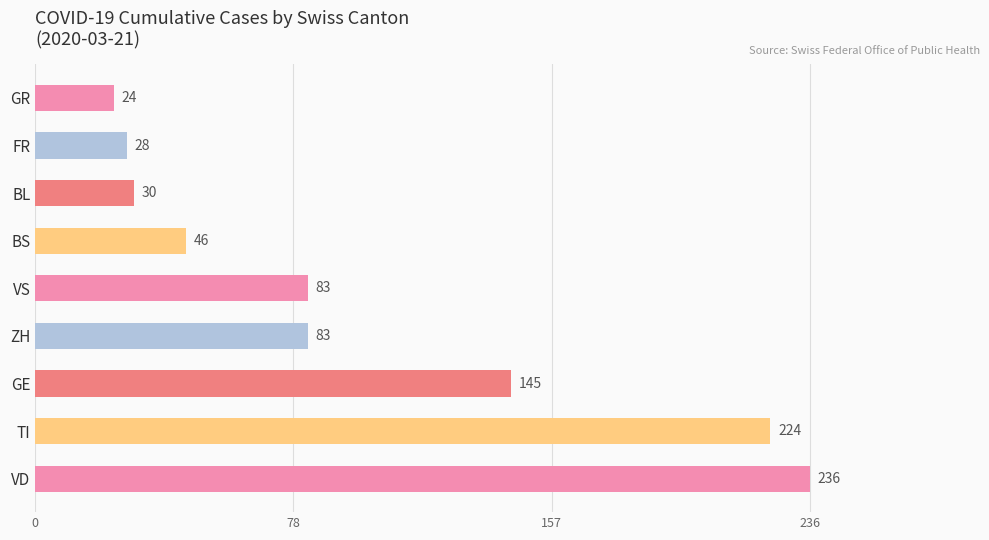

Reading top to bottom, transcribe all the data shown in this chart.

24	28	30	46	83	83	145	224	236